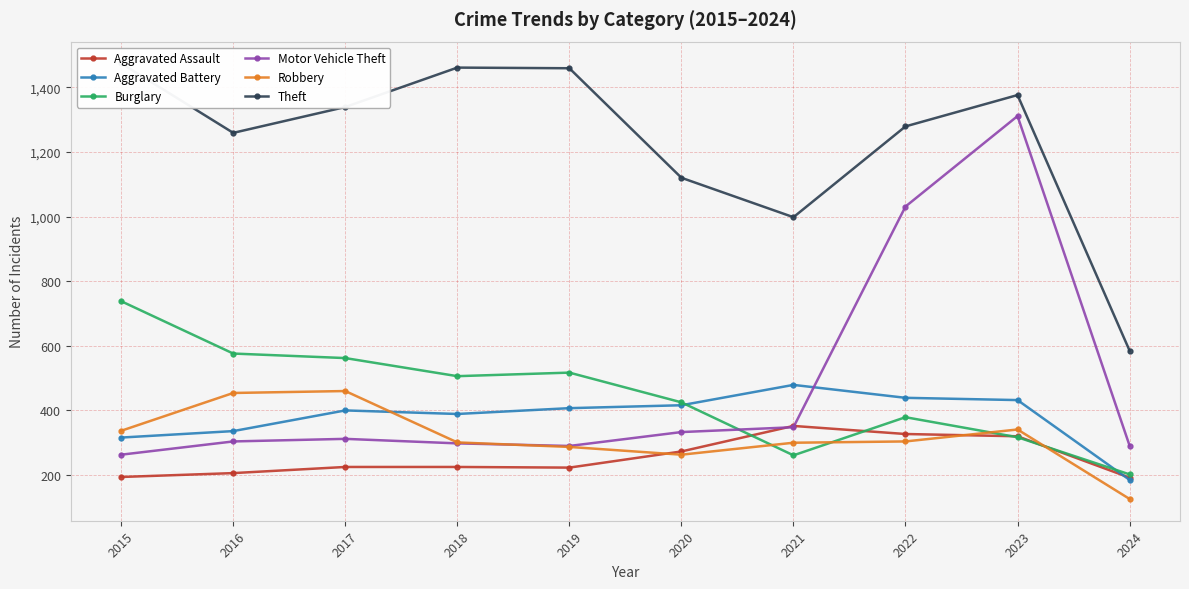

At how many categories does at least one series exceed 994?

9